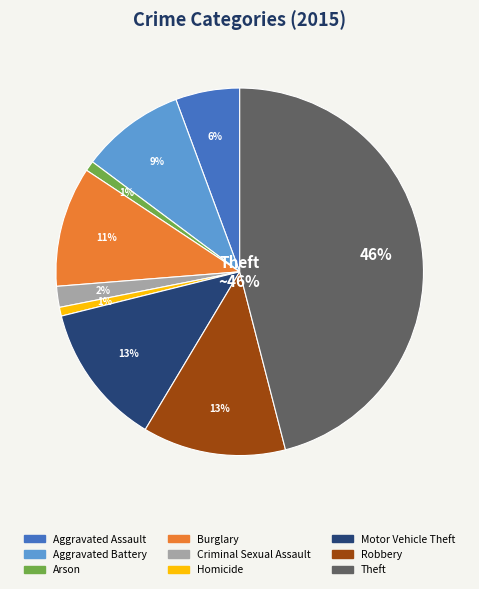

Which slice is the smallest?

Homicide